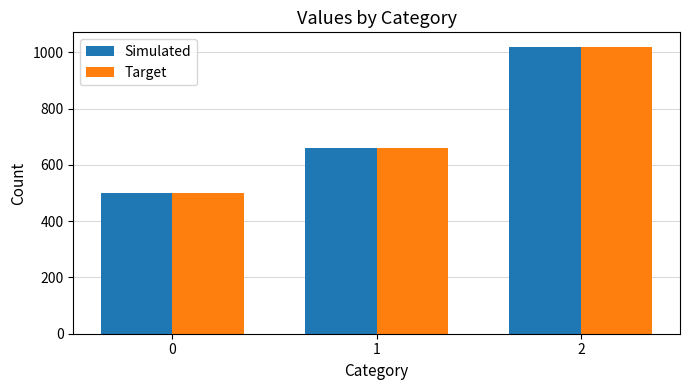

What are all the series names shown in the legend?

Simulated, Target